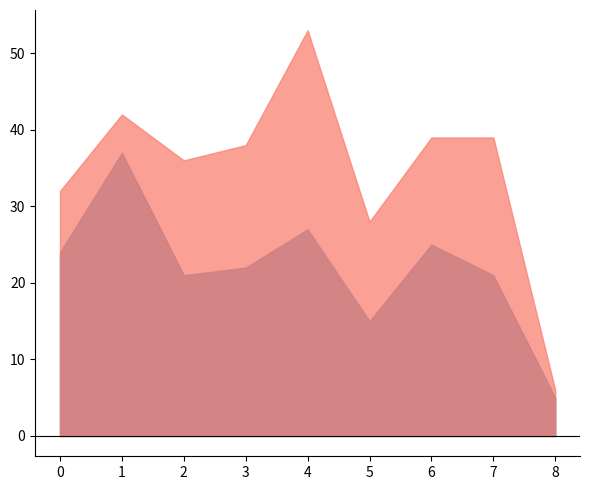

What is the value of the Total point at the 5th from the left?

53